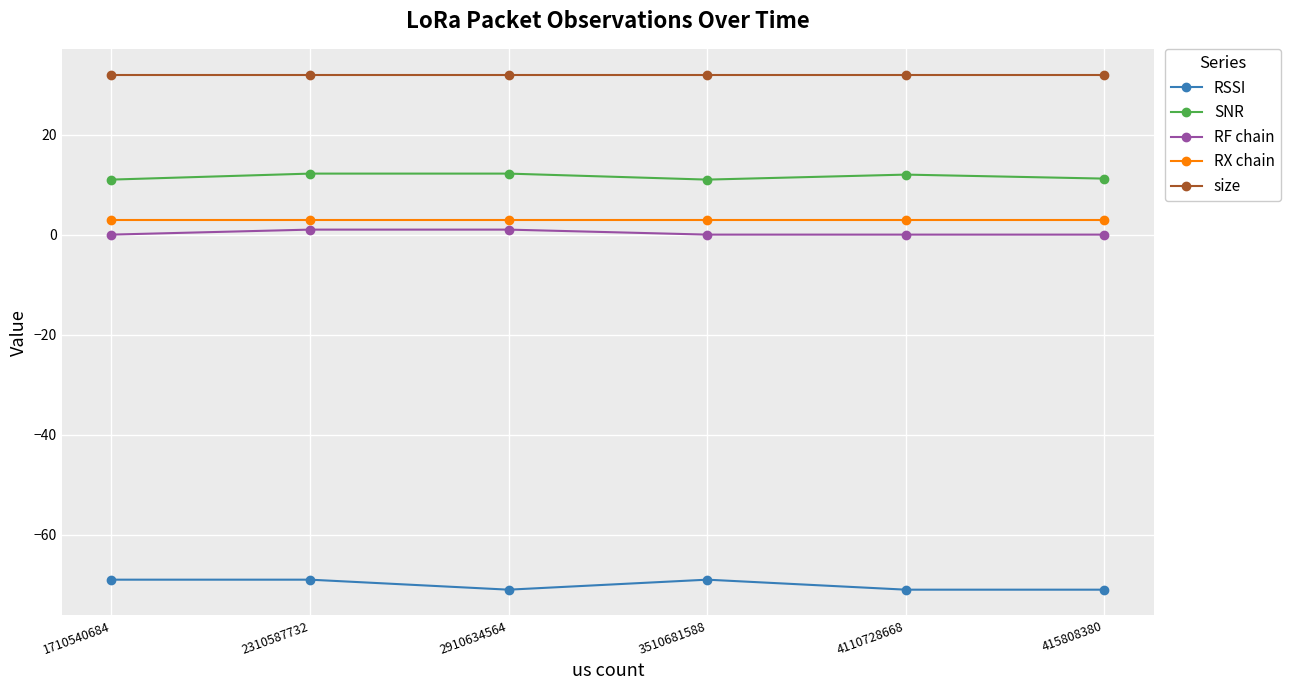

True or false: RX chain has more than 2 points higher than both neighbors.

False